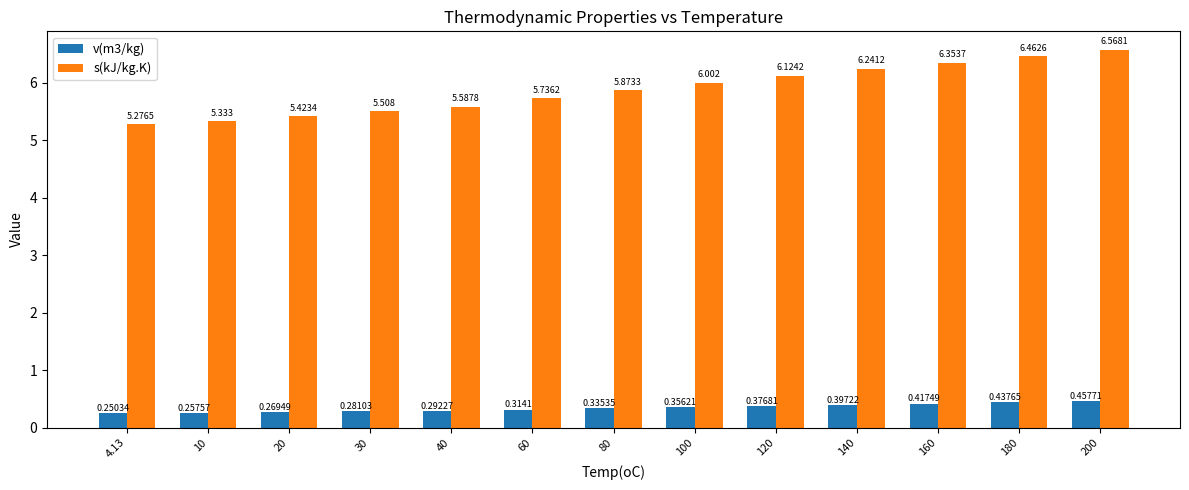

Which series has the largest total across all categories?

s(kJ/kg.K)